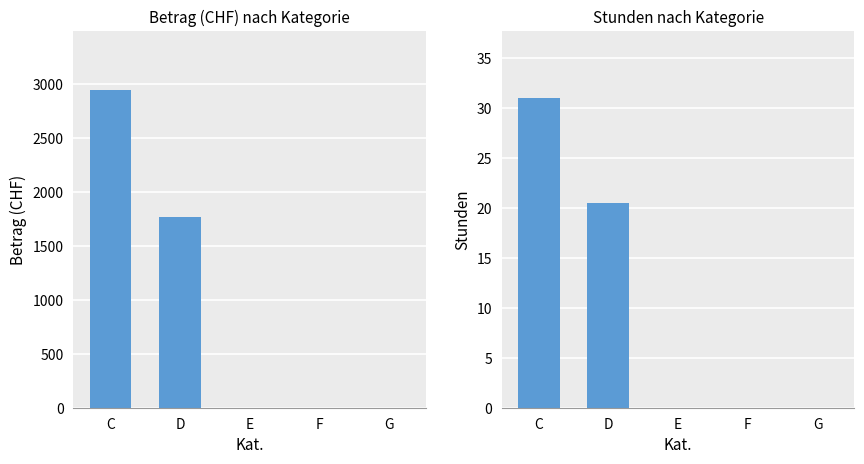

True or false: Stunden has a value of 49.0 at C.

False